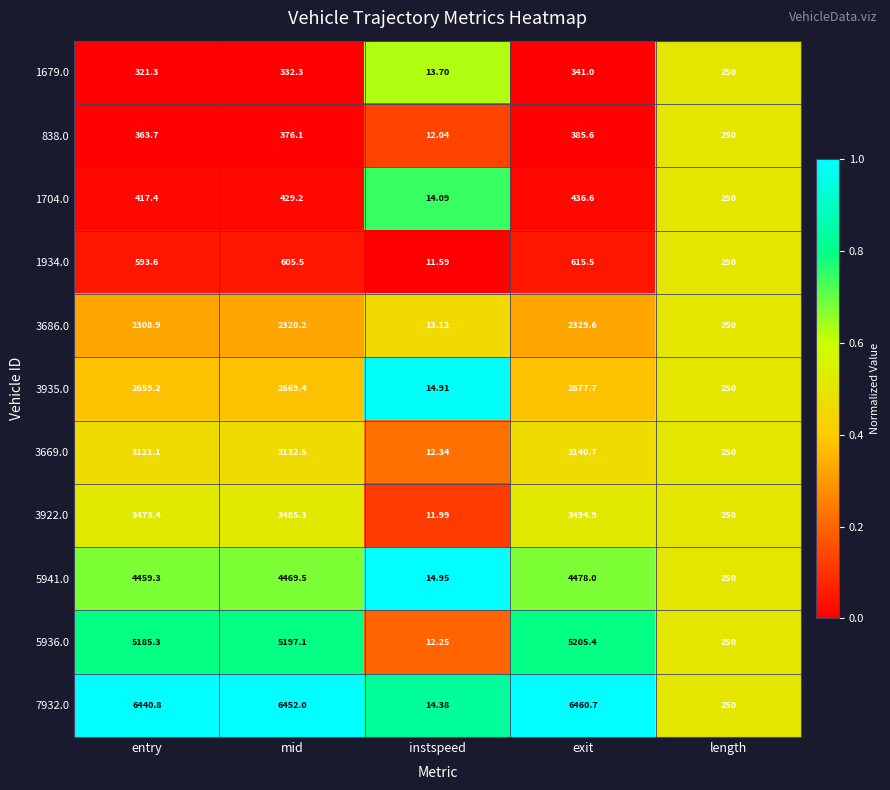

Which series changed the most between instspeed and exit?

7932.0